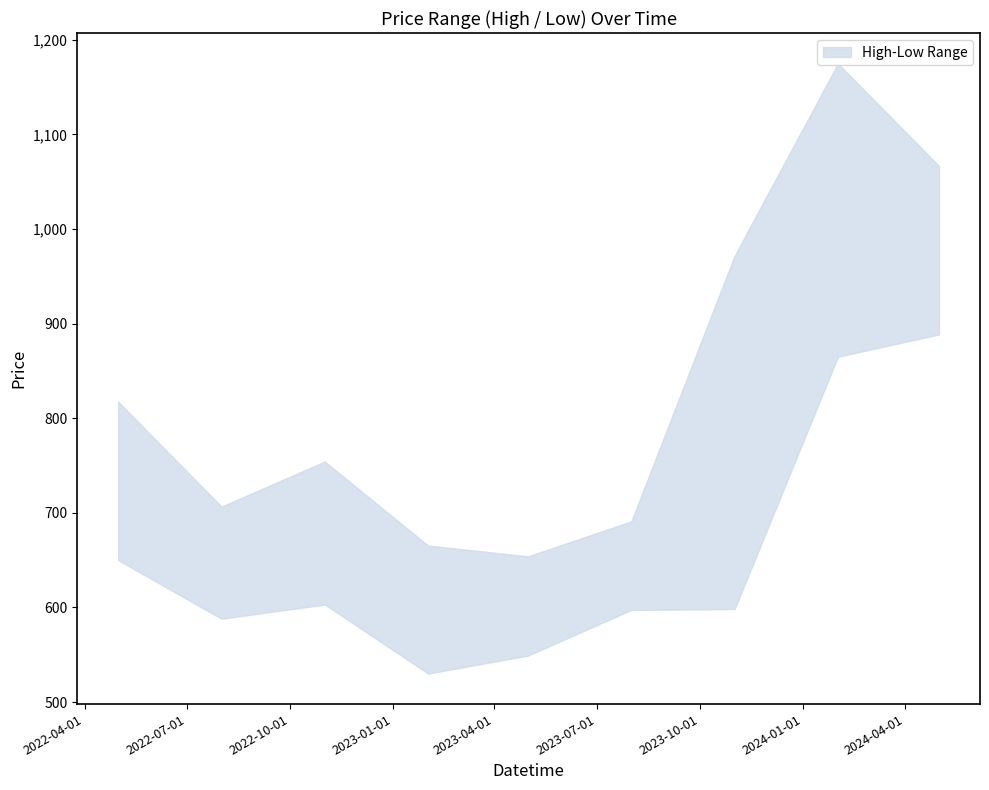

Between 2024-02-01 and 2022-11-01, which is larger?

2024-02-01